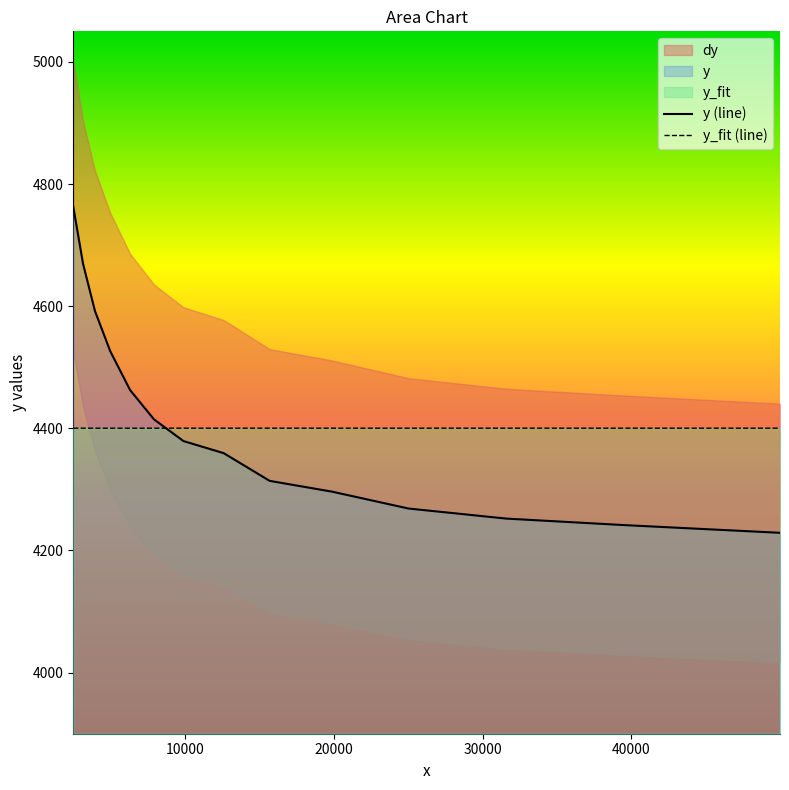

How many lines are shown in the chart?

2